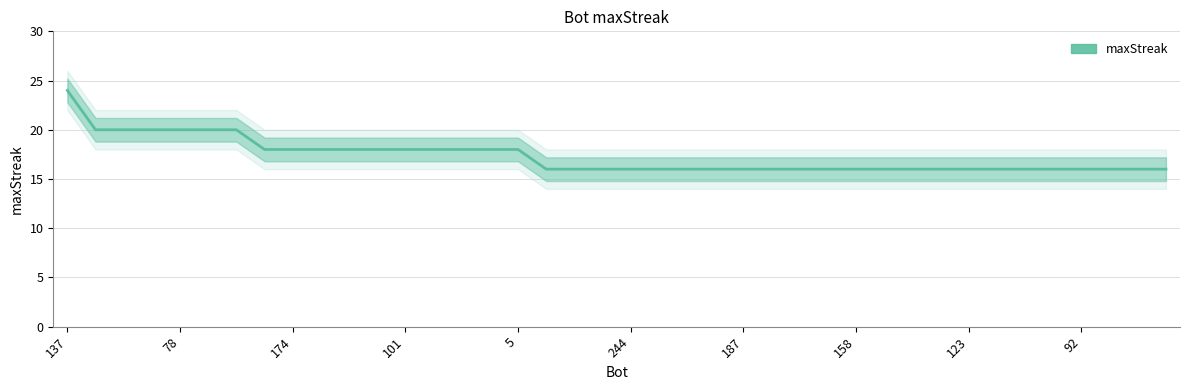

What is the difference between the second highest and second lowest values?

4